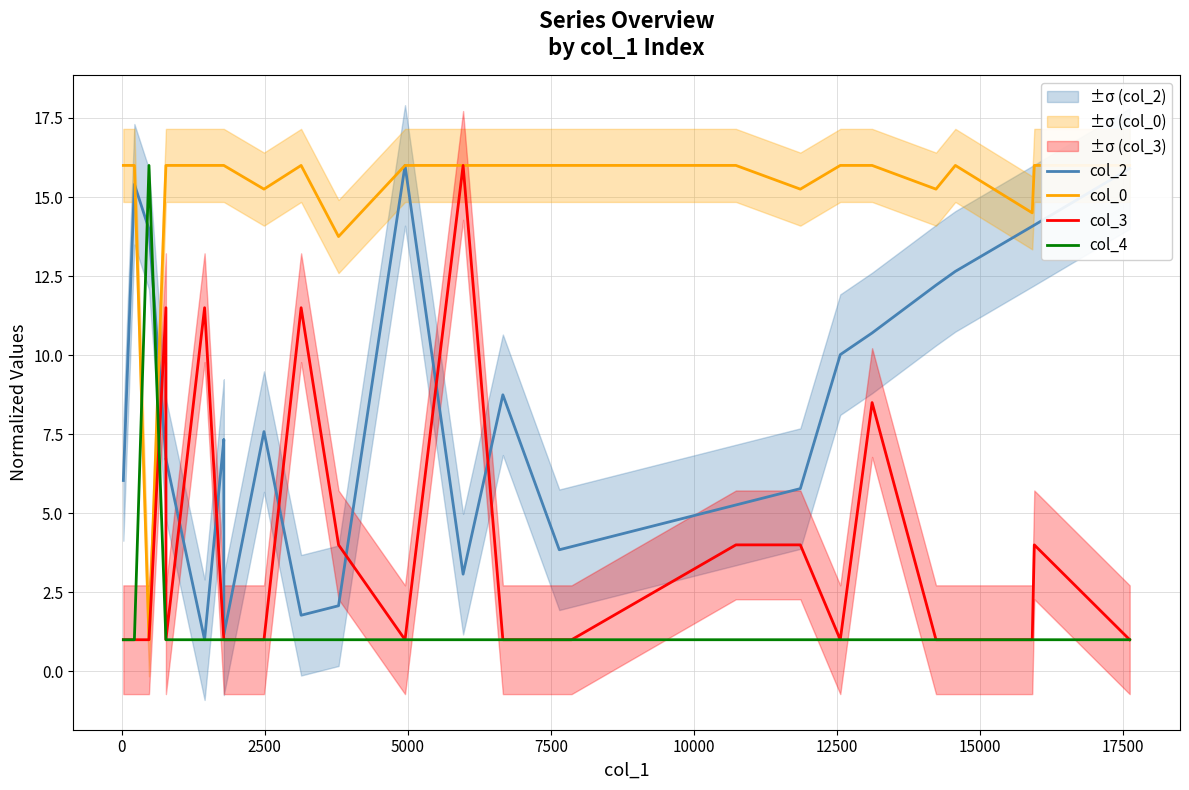

How many interior local valleys does the col_2 series have?

6